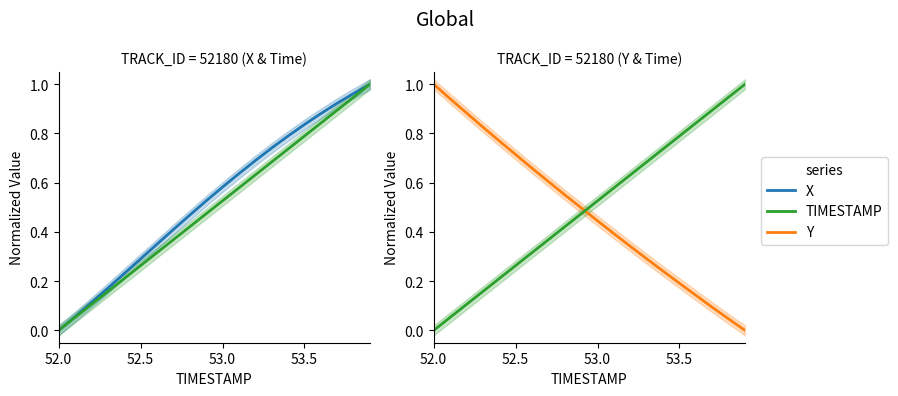

What is the difference between the maximum and minimum values in the Y series?

1.0